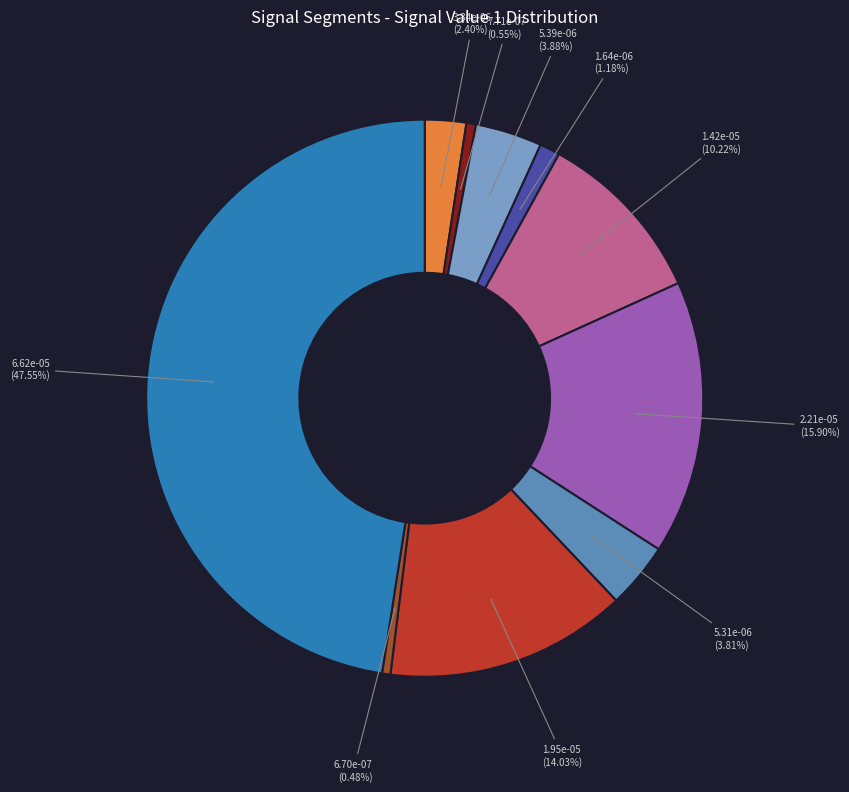

Does any single category account for the majority?

No